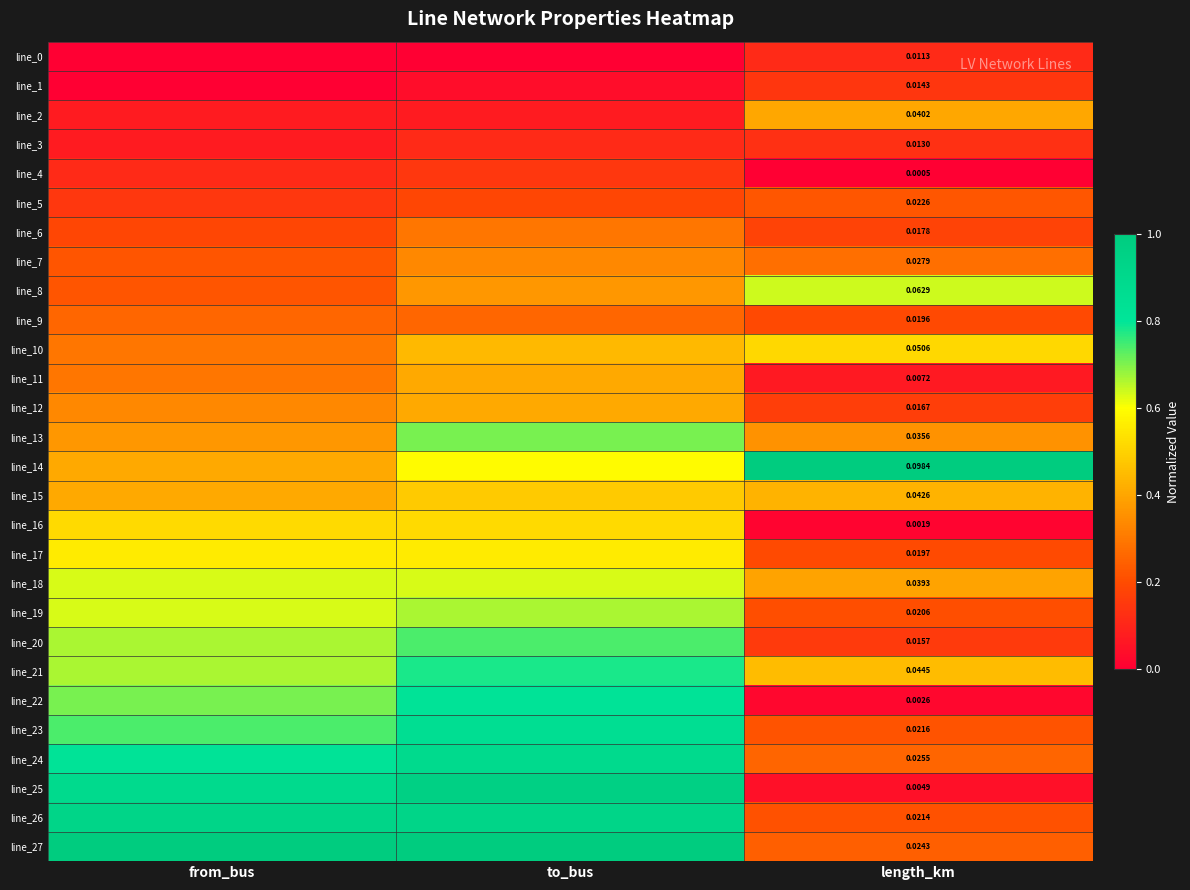

What is the spread (max minus min) of values at from_bus?

1.0